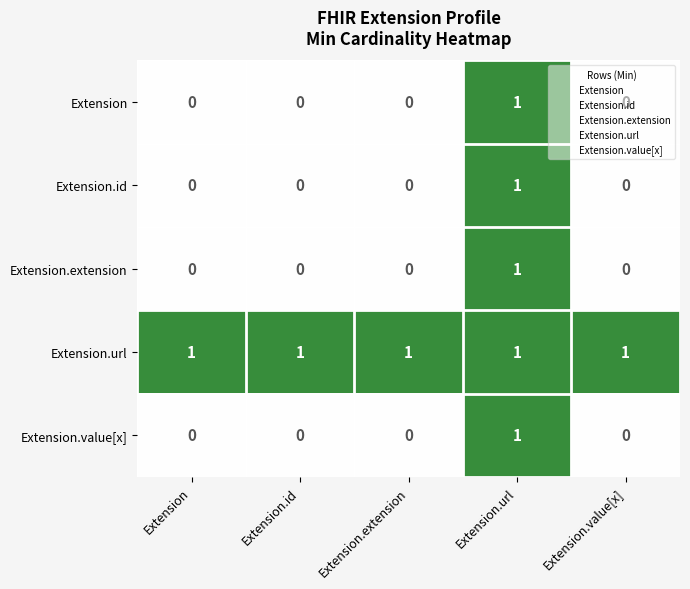

The Extension series shows 0 at Extension.value[x]. True or false?

True